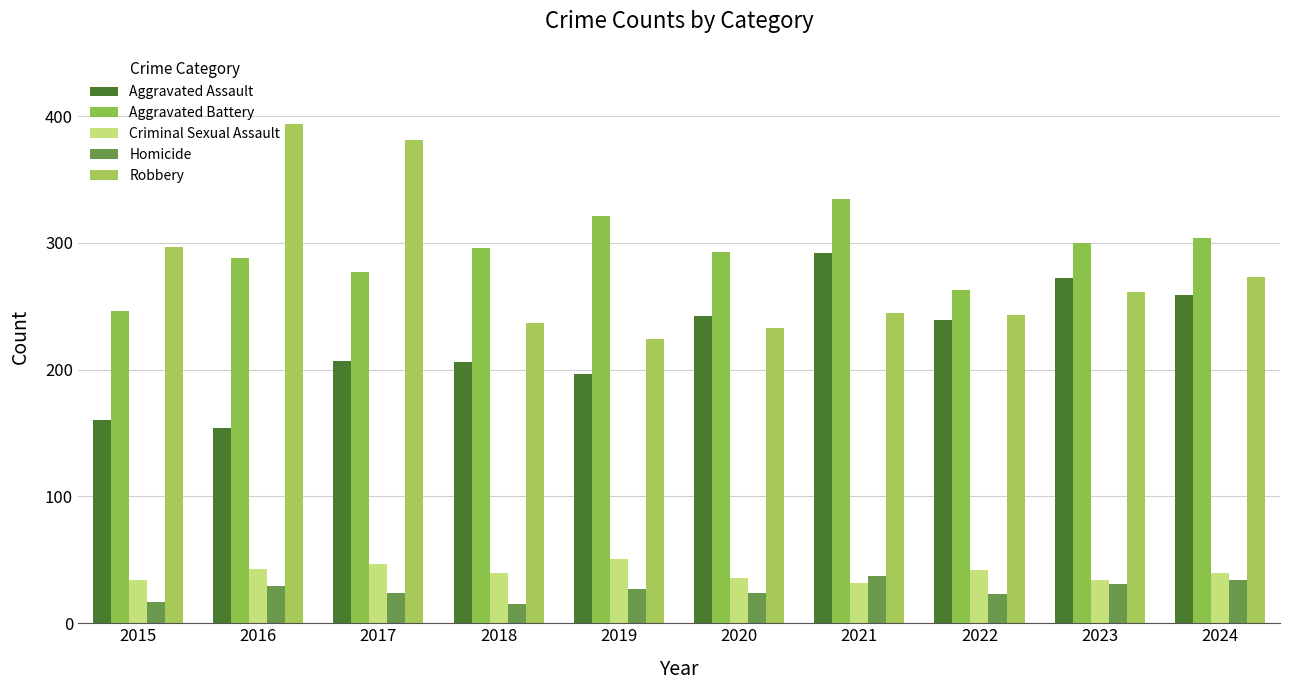

How many bars are there in total?

50